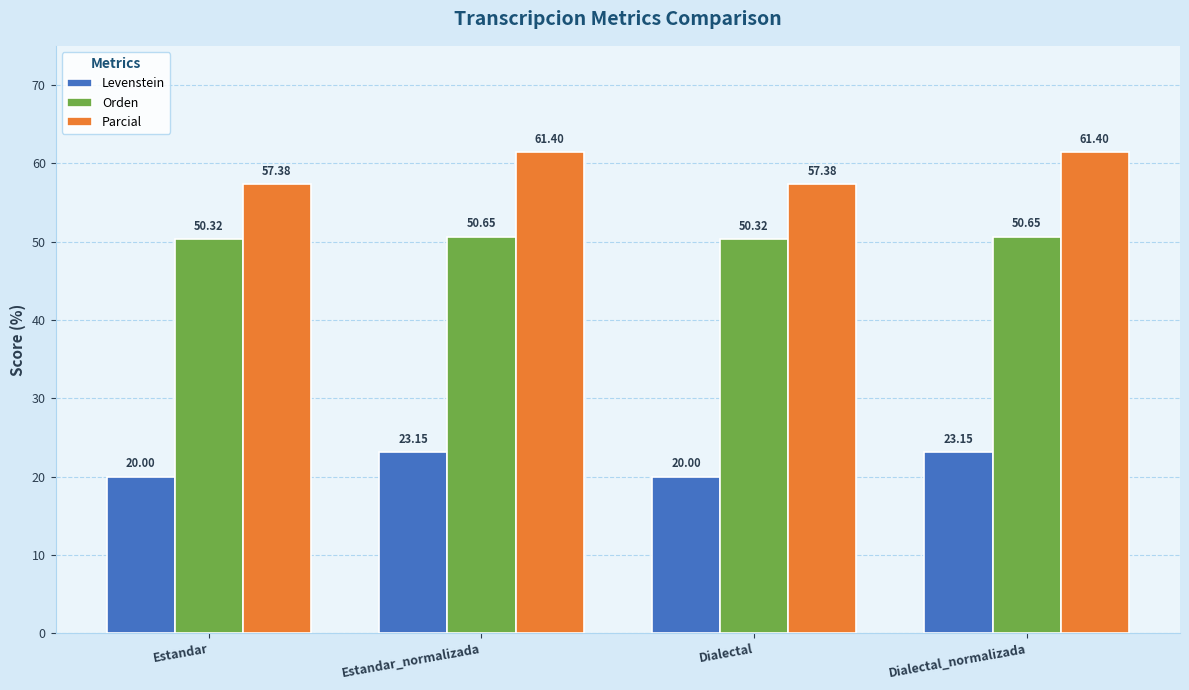

How many Orden values are between 50 and 51?

4